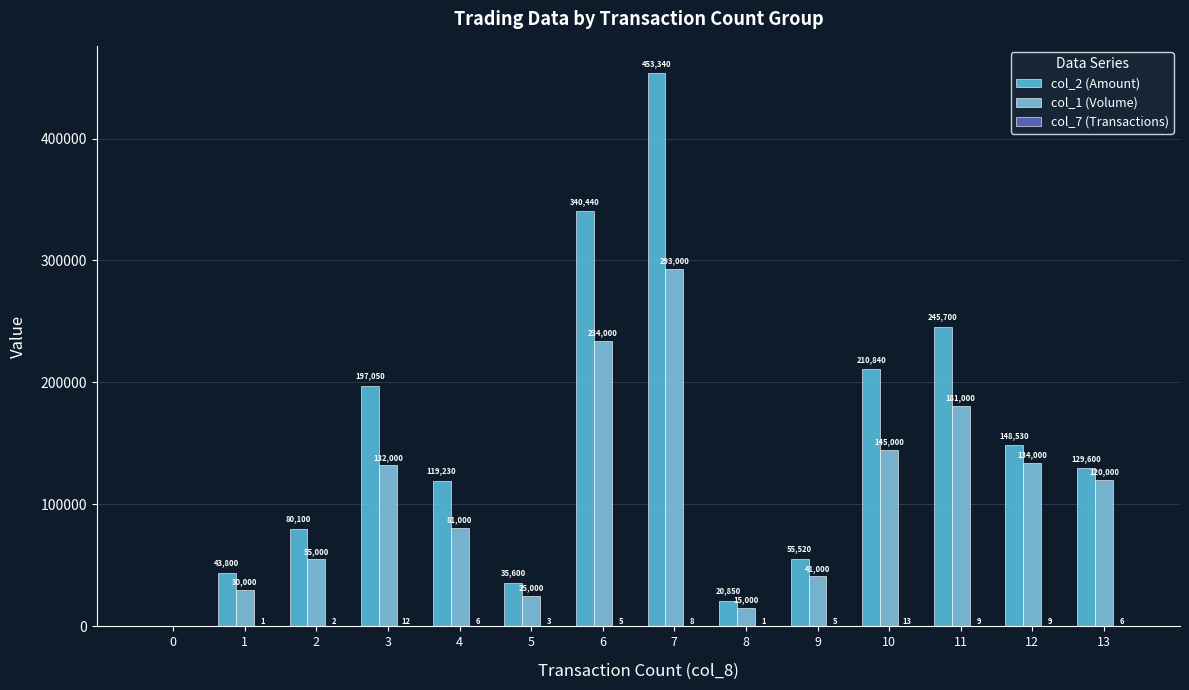

Which category has the highest value in the col_2 (Amount) series?

7